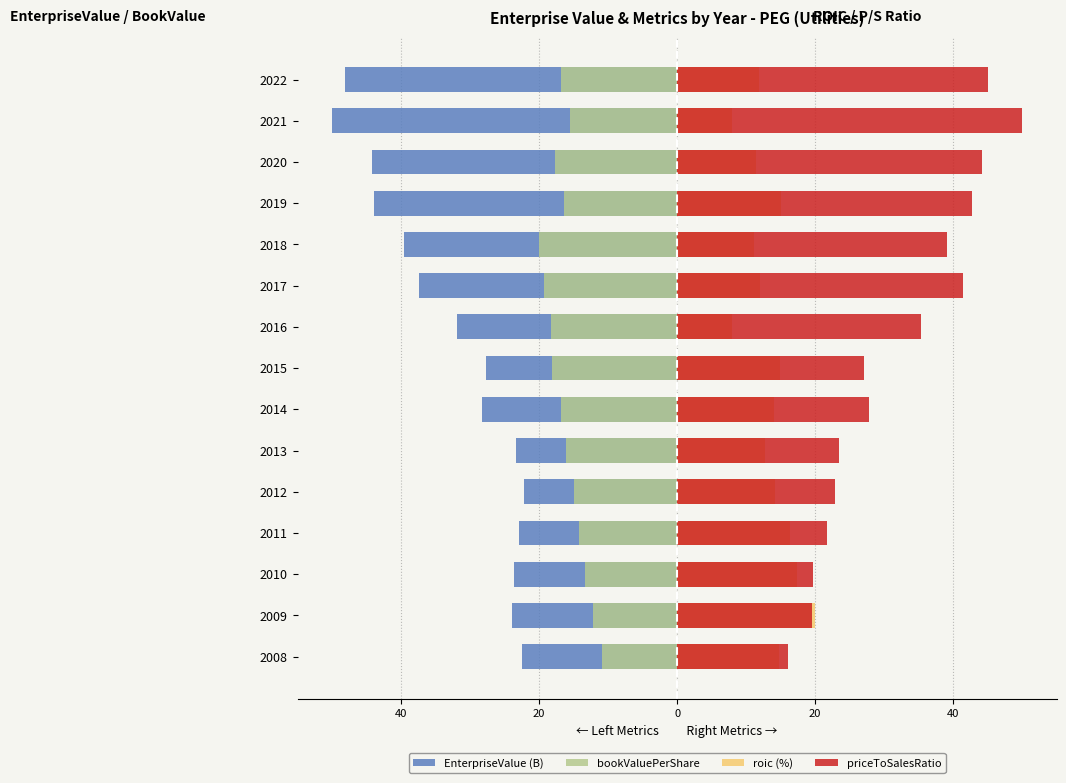

What are all the series names shown in the legend?

EnterpriseValue (B), bookValuePerShare, roic (%), priceToSalesRatio